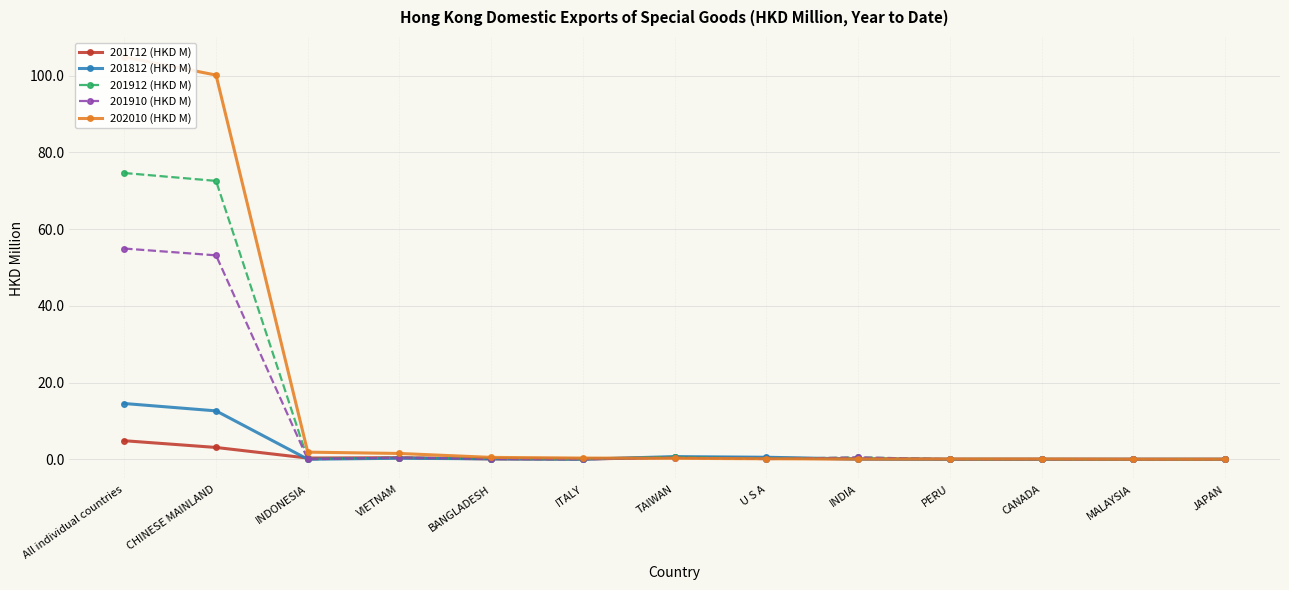

Reading left to right, transcribe all the data shown in this chart.

201712 (HKD M): All individual countries=4.8	CHINESE MAINLAND=3.1	INDONESIA=0.3	VIETNAM=0.4	BANGLADESH=0.1	ITALY=0.1	TAIWAN=0.5	U S A=0.3	INDIA=0.1	PERU=0.0	CANADA=0.0	MALAYSIA=0.0	JAPAN=0.0
201812 (HKD M): All individual countries=14.5	CHINESE MAINLAND=12.6	INDONESIA=0.0	VIETNAM=0.3	BANGLADESH=0.1	ITALY=0.0	TAIWAN=0.7	U S A=0.5	INDIA=0.1	PERU=0.0	CANADA=0.0	MALAYSIA=0.0	JAPAN=0.0
201912 (HKD M): All individual countries=74.6	CHINESE MAINLAND=72.6	INDONESIA=0.0	VIETNAM=0.4	BANGLADESH=0.1	ITALY=0.0	TAIWAN=0.6	U S A=0.1	INDIA=0.5	PERU=0.0	CANADA=0.0	MALAYSIA=0.0	JAPAN=0.0
201910 (HKD M): All individual countries=54.9	CHINESE MAINLAND=53.2	INDONESIA=0.0	VIETNAM=0.4	BANGLADESH=0.1	ITALY=0.0	TAIWAN=0.4	U S A=0.0	INDIA=0.5	PERU=0.0	CANADA=0.0	MALAYSIA=0.0	JAPAN=0.0
202010 (HKD M): All individual countries=104.9	CHINESE MAINLAND=100.2	INDONESIA=1.9	VIETNAM=1.5	BANGLADESH=0.5	ITALY=0.3	TAIWAN=0.2	U S A=0.1	INDIA=0.1	PERU=0.1	CANADA=0.1	MALAYSIA=0.0	JAPAN=0.0